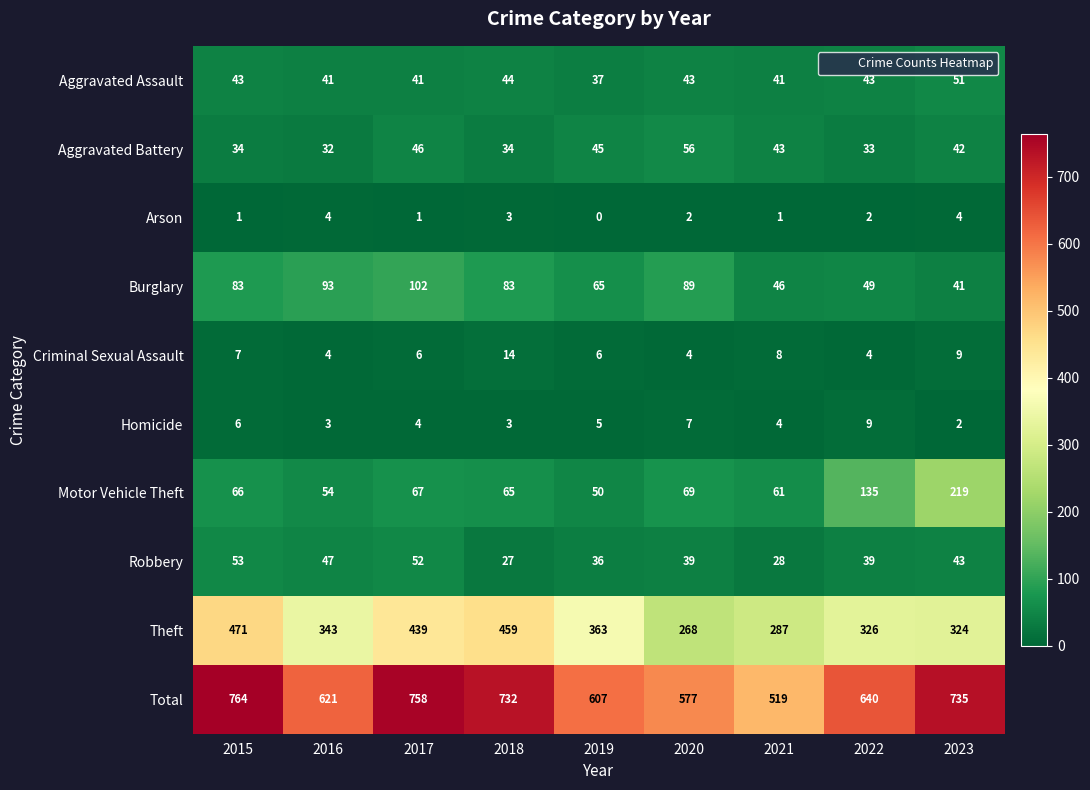

Which category has the highest value across all series?

2015